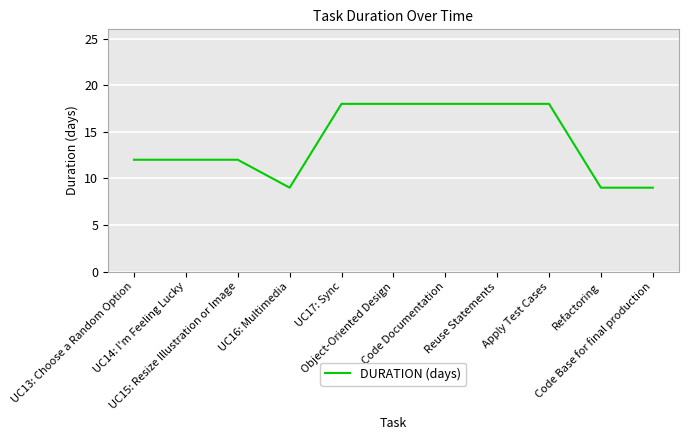

What is the greatest value displayed?

18